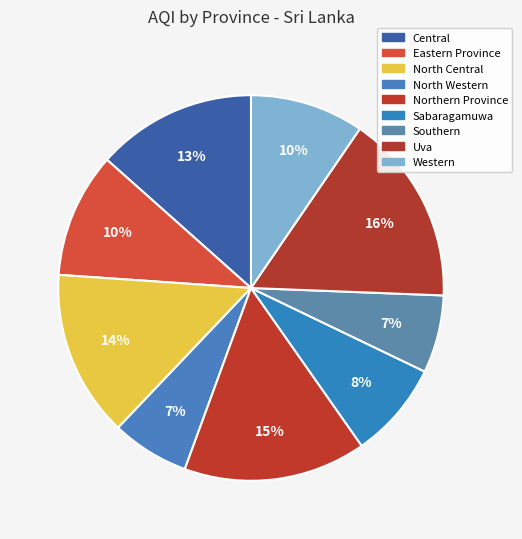

Which slice is the smallest?

North Western